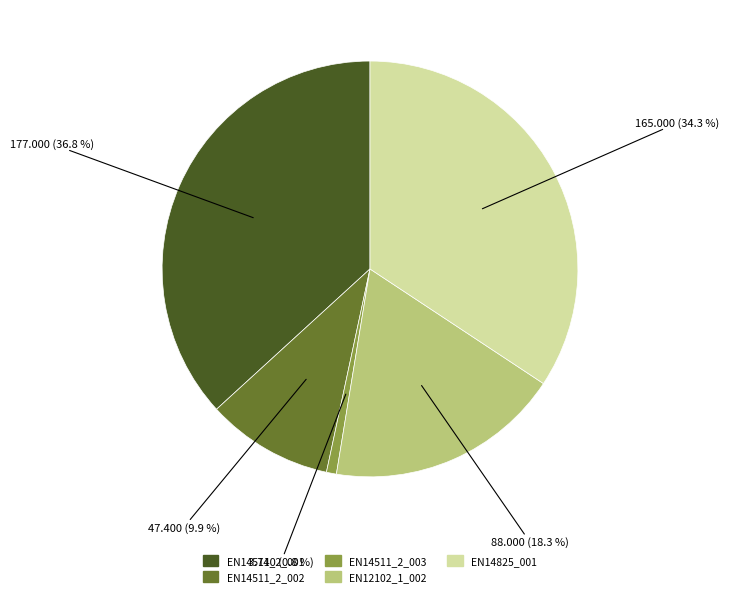

Combined, do EN12102_1_002 and EN14825_001 account for over 50%?

Yes